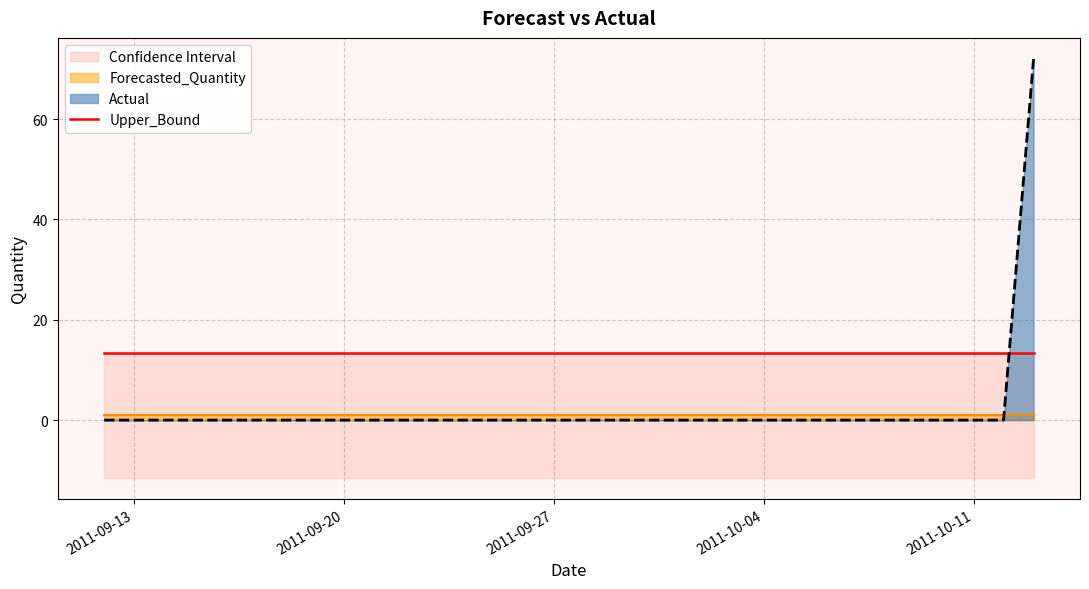

The Forecasted_Quantity series shows 1.5 at 2011-09-19. True or false?

False